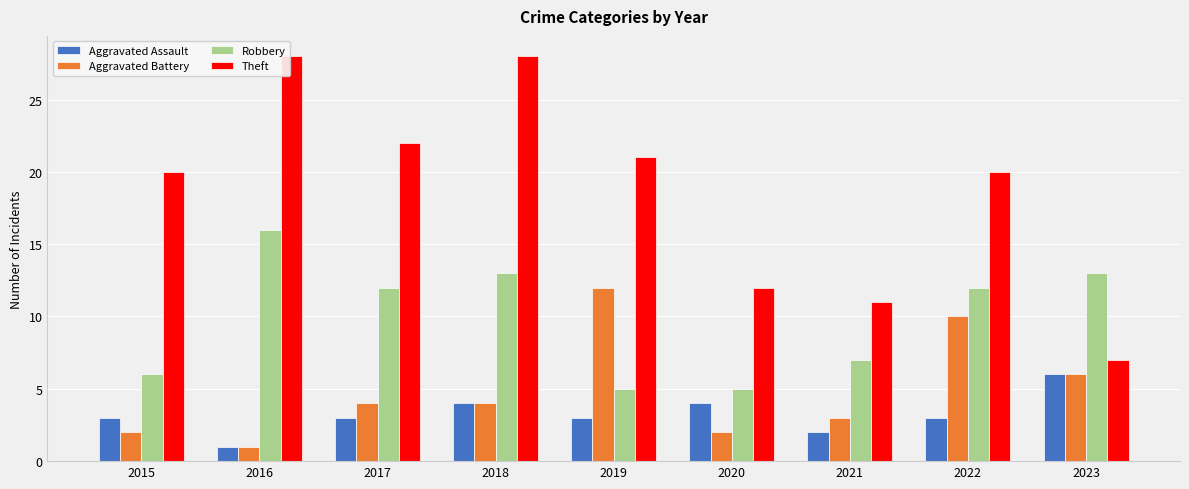

What is the spread (max minus min) of values at 2023?

7